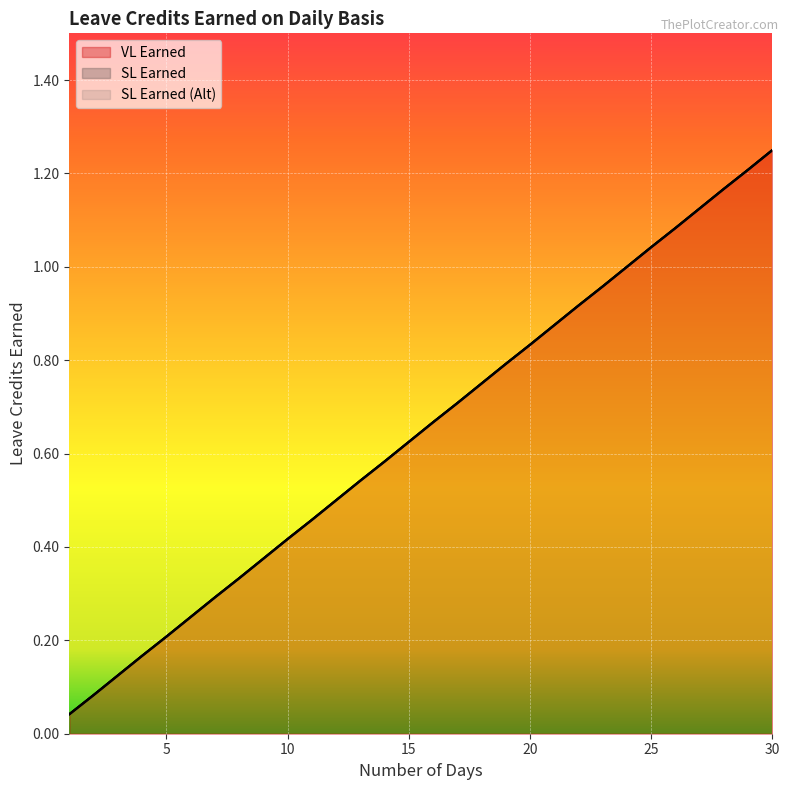

What is the total value across all series at 10?

1.3